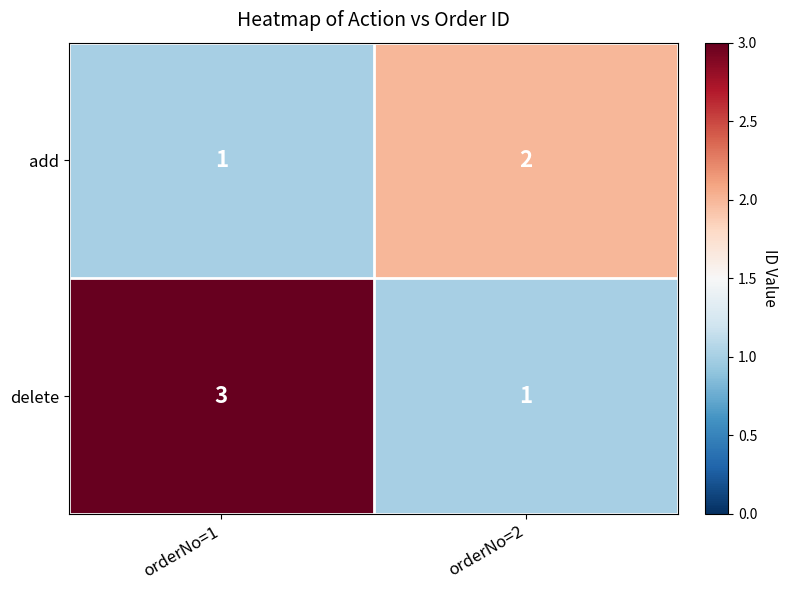

What is the sum of the delete values at orderNo=1 and orderNo=2?

4